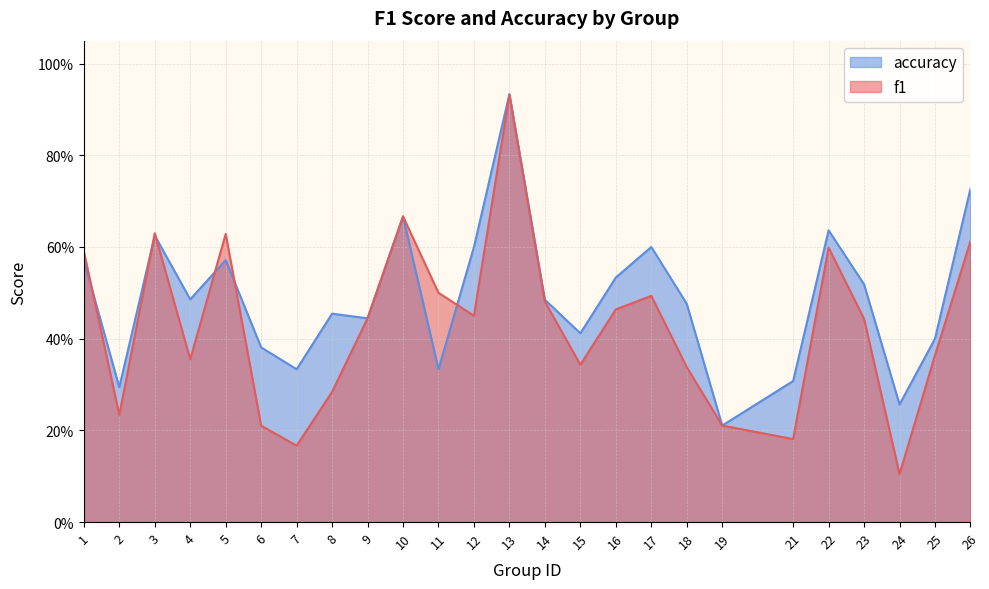

What is the difference between the accuracy values at 17 and 21?

0.3